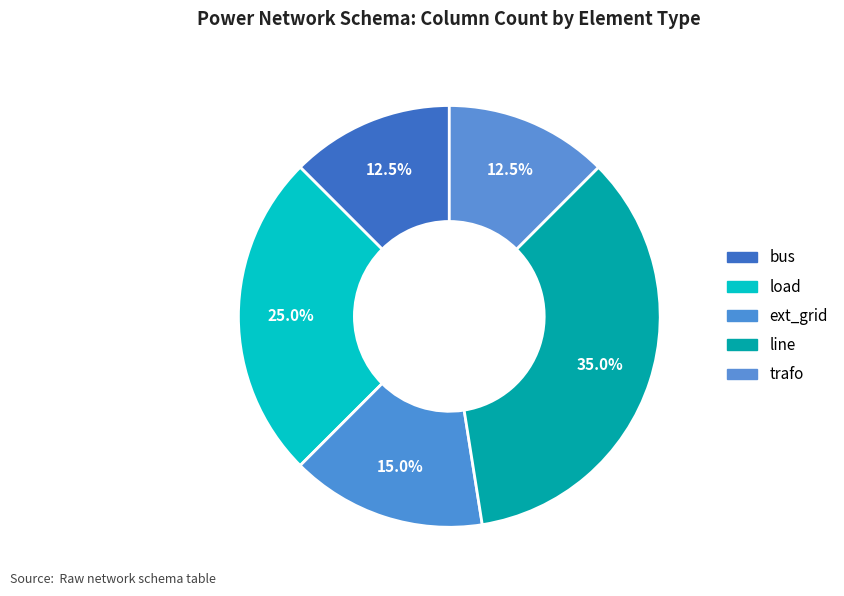

To the nearest percent, what is the difference between the ext_grid and bus slice percentages?

2%